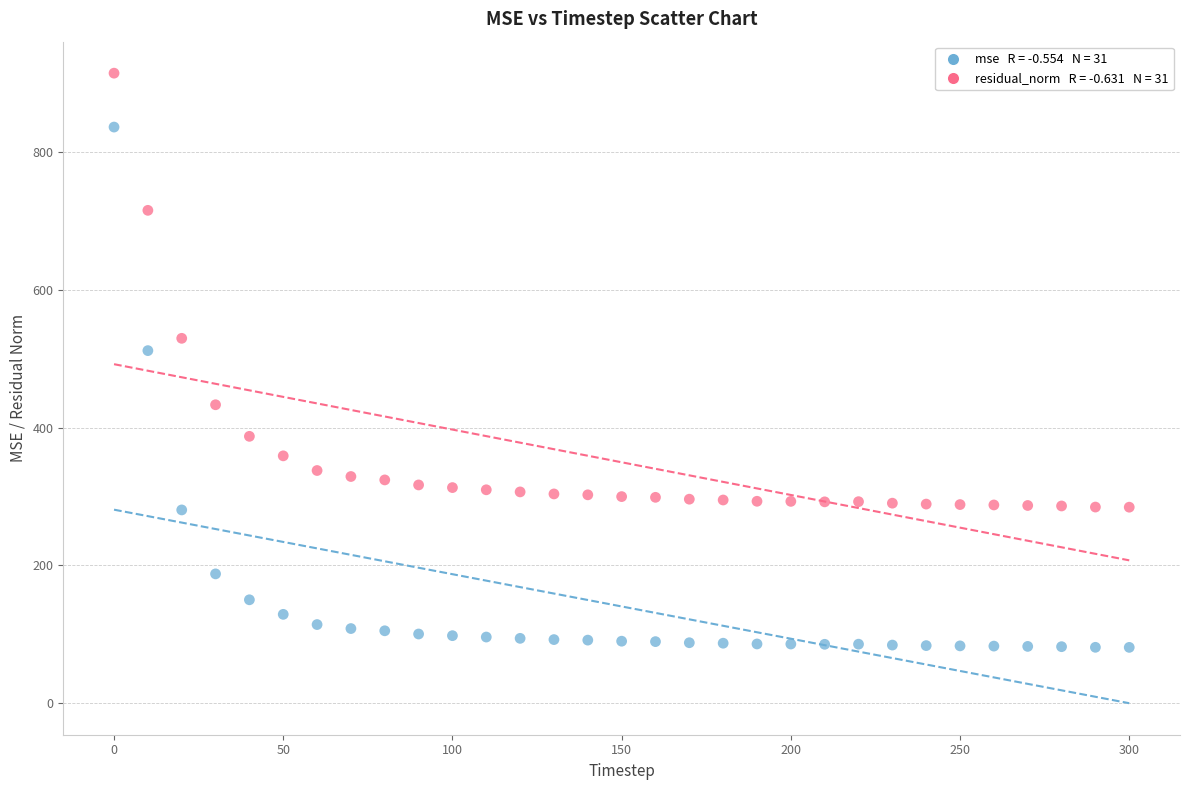

Across all series, what Y value is closest to 497?

511.7